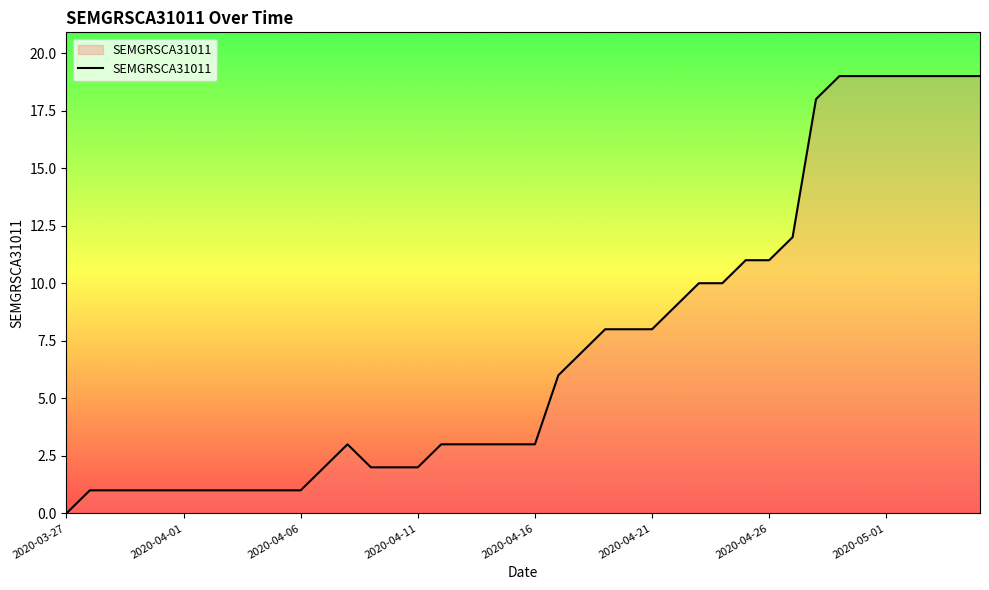

What is the difference between the maximum and minimum values?

19